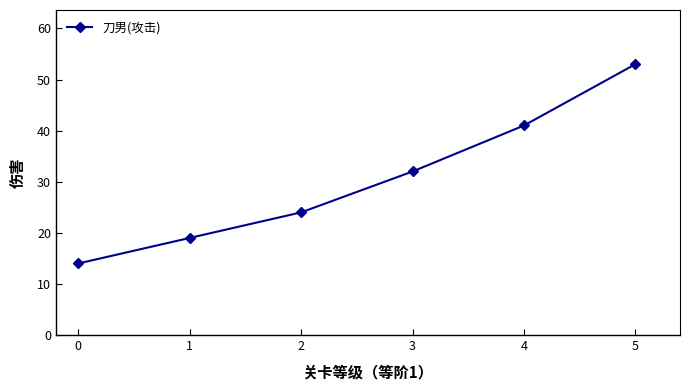

What is the change in value from 1 to 3?

+13